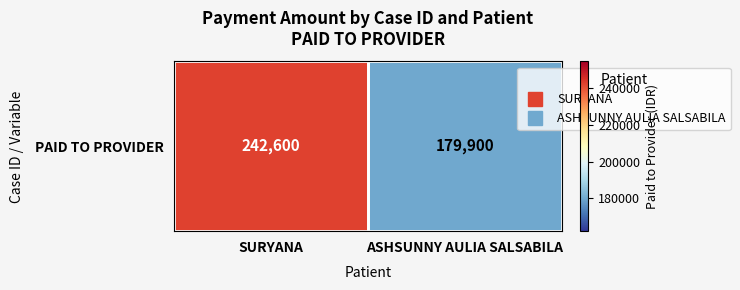

Read the value at ASHSUNNY AULIA SALSABILA, to the nearest 10.

179900